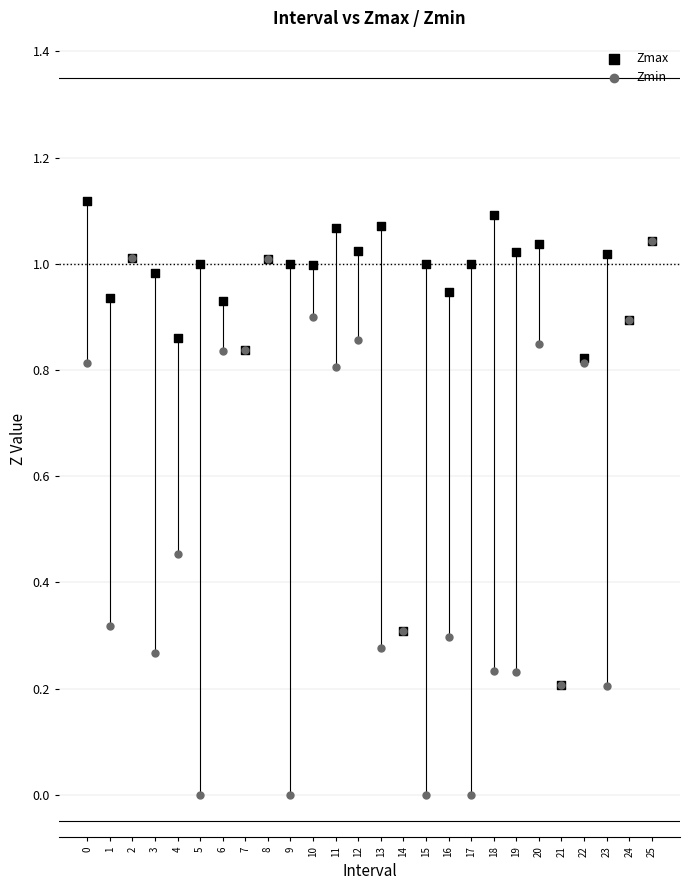

Which series has the widest spread of Y values?

Zmin